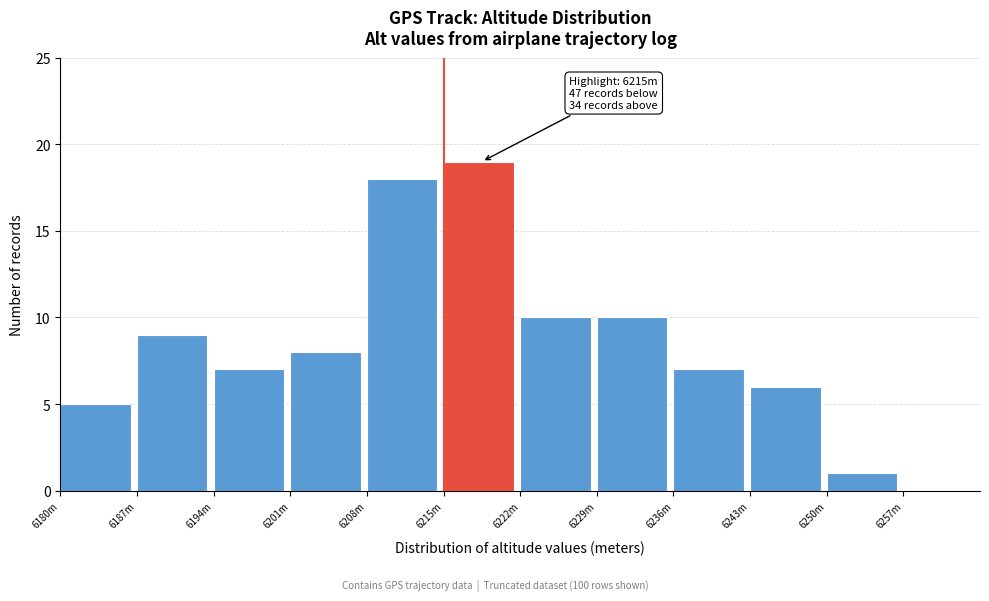

Reading right to left, what are all the values shown in this chart?

6257m=0	6250m=1	6243m=6	6236m=7	6229m=10	6222m=10	6215m=19	6208m=18	6201m=8	6194m=7	6187m=9	6180m=5